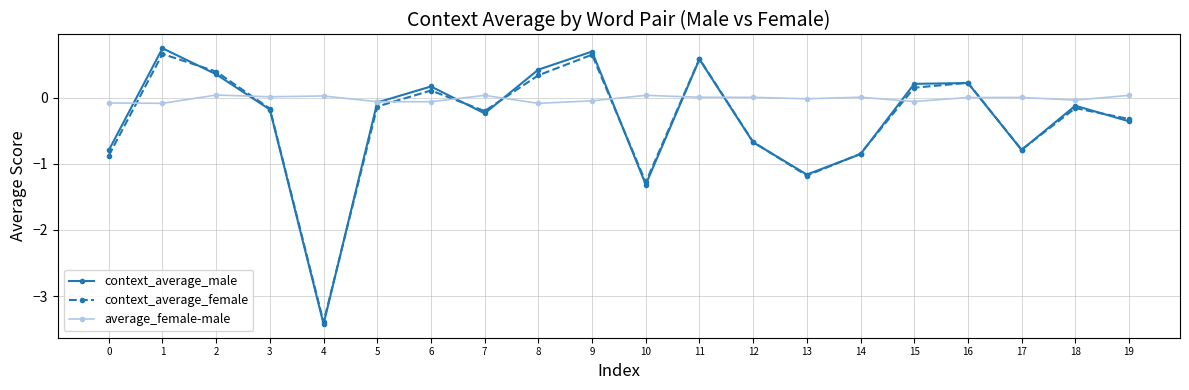

How many lines are shown in the chart?

3